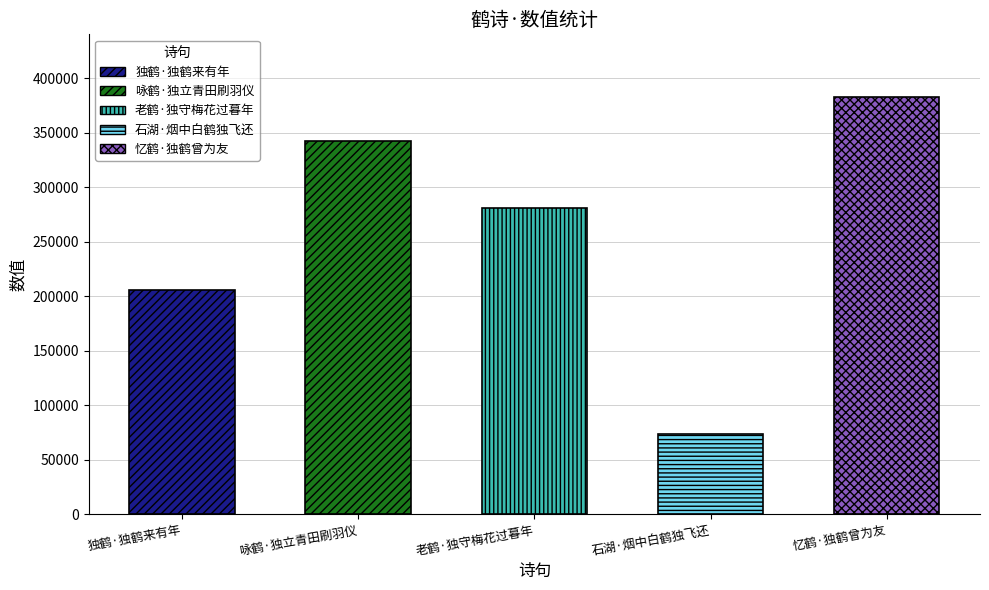

How many values are between 205211 and 342292?

3